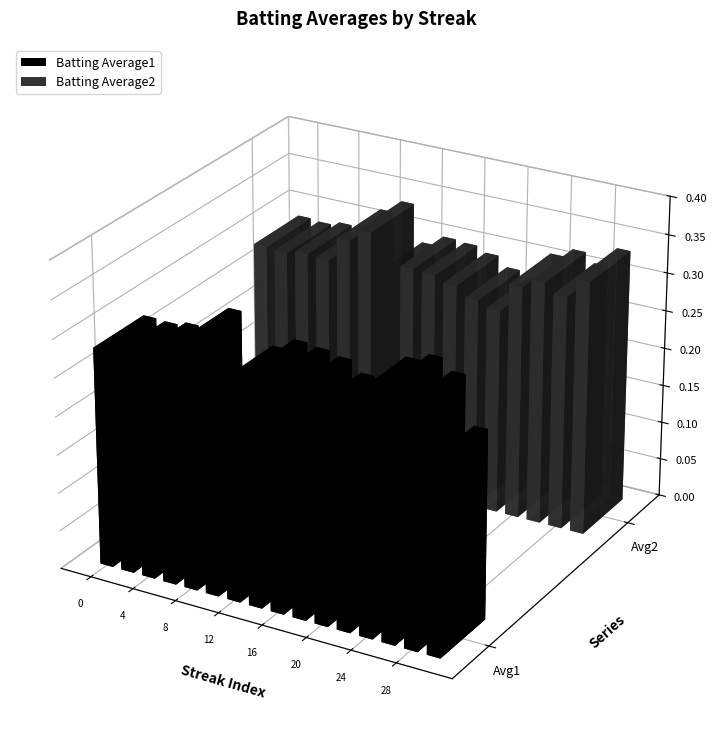

The value of Batting Average1 at 6 is 0.5. True or false?

False